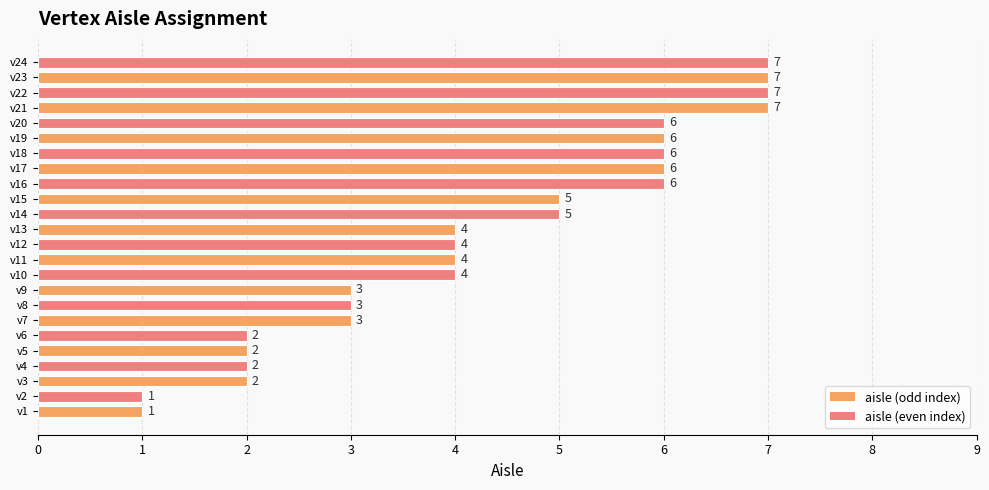

Where does the data first go above 4?

v14